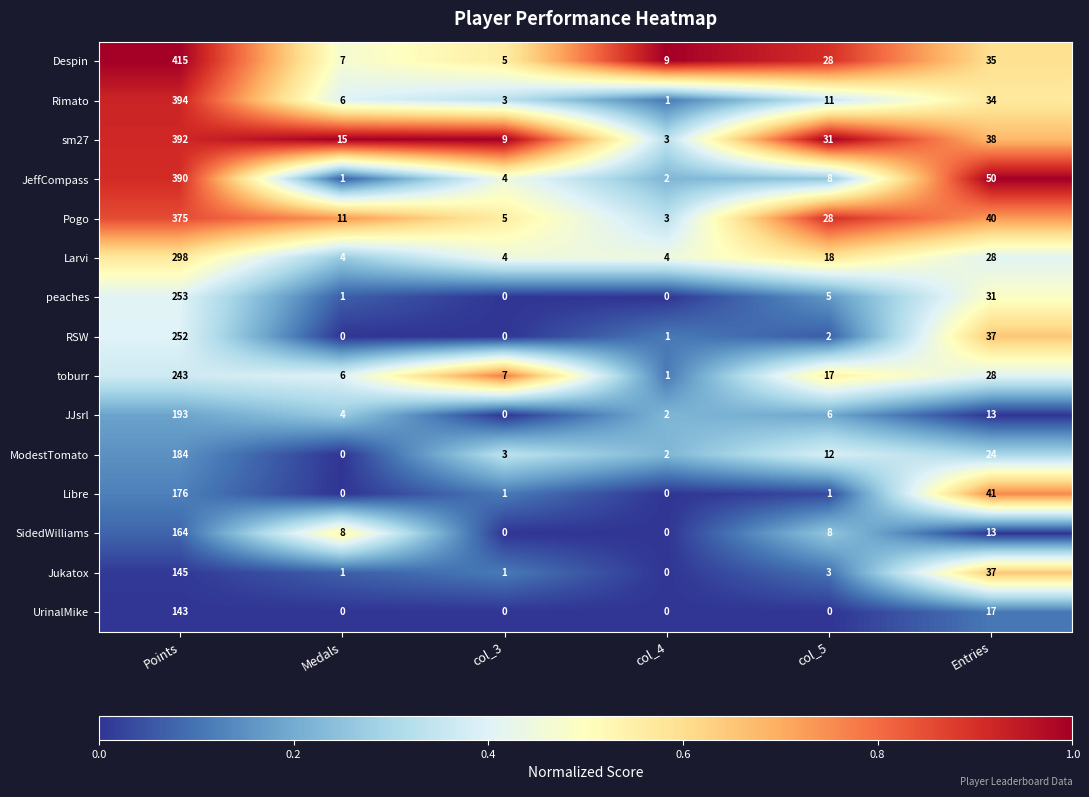

What is the spread (max minus min) of values at Points?

272